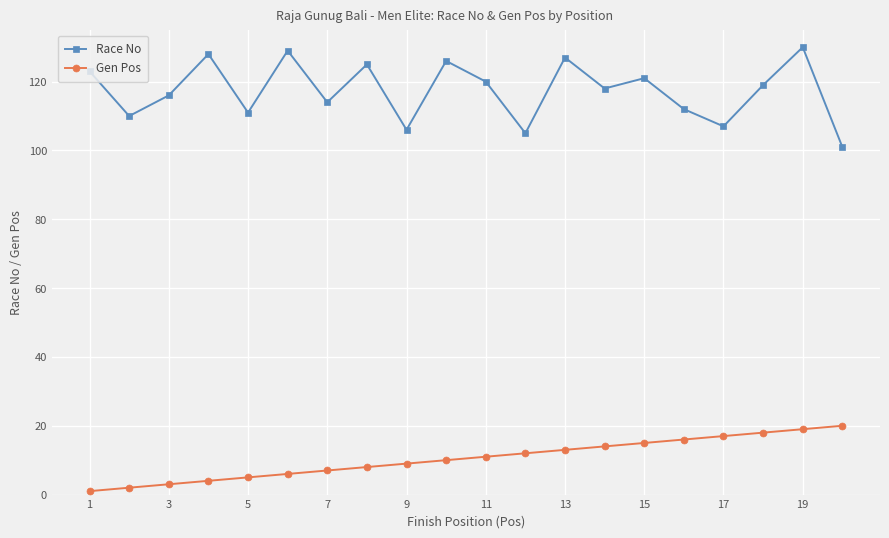

Which series has the largest total across all categories?

Race No